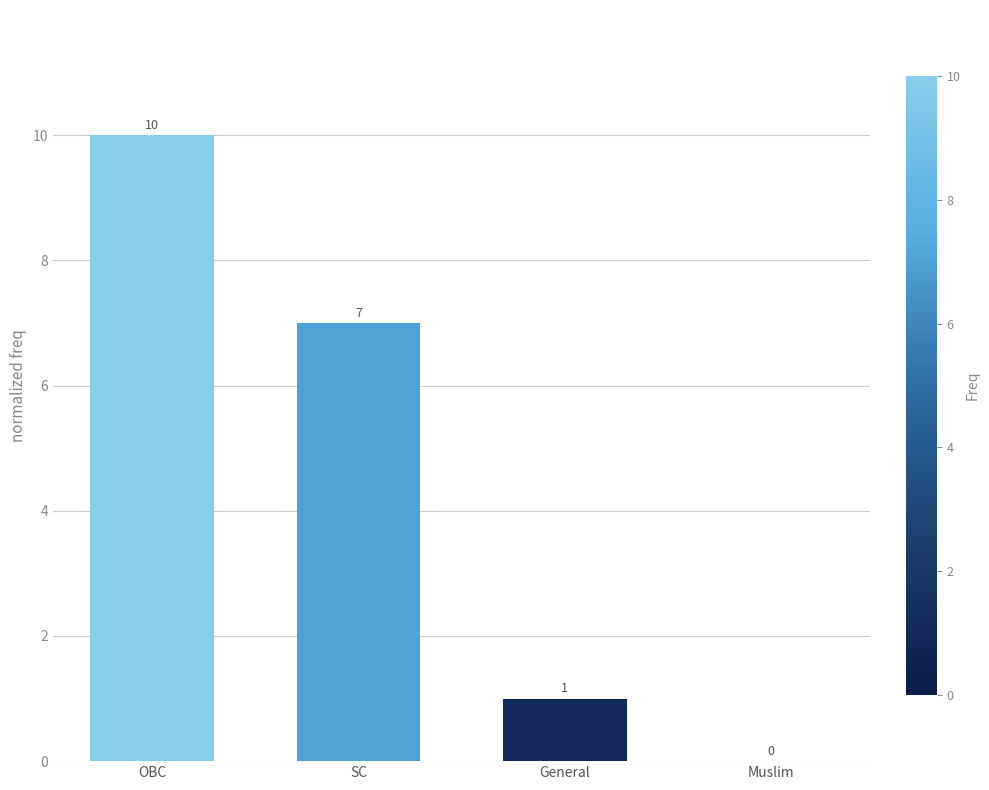

How many series are shown in this chart?

1